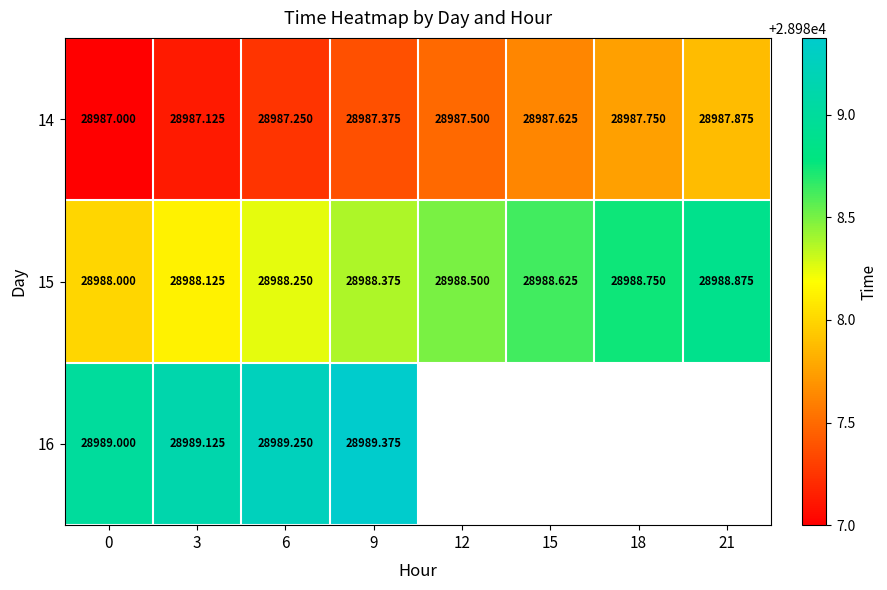

Is it true that 15 equals 28988.0 at 0?

True